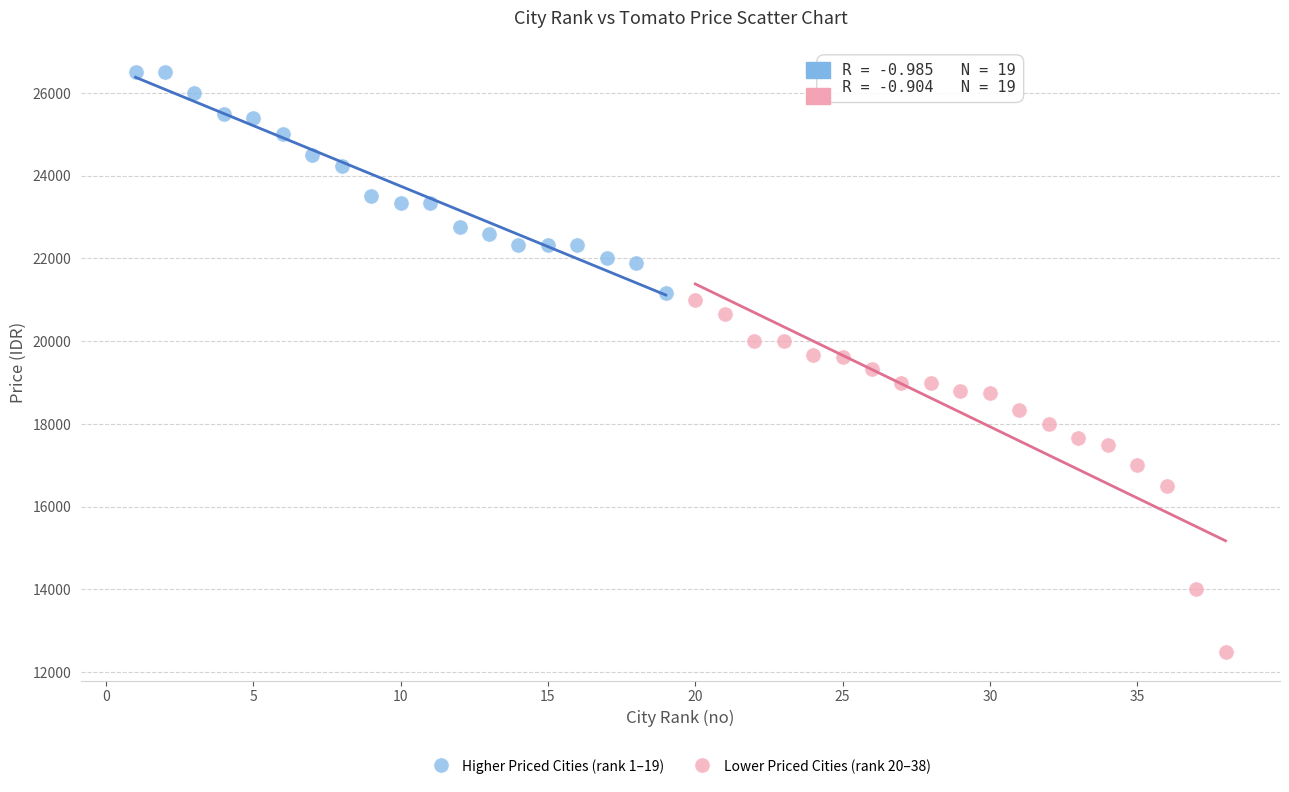

Which series has the widest spread of Y values?

Lower Priced Cities (rank 20–38)